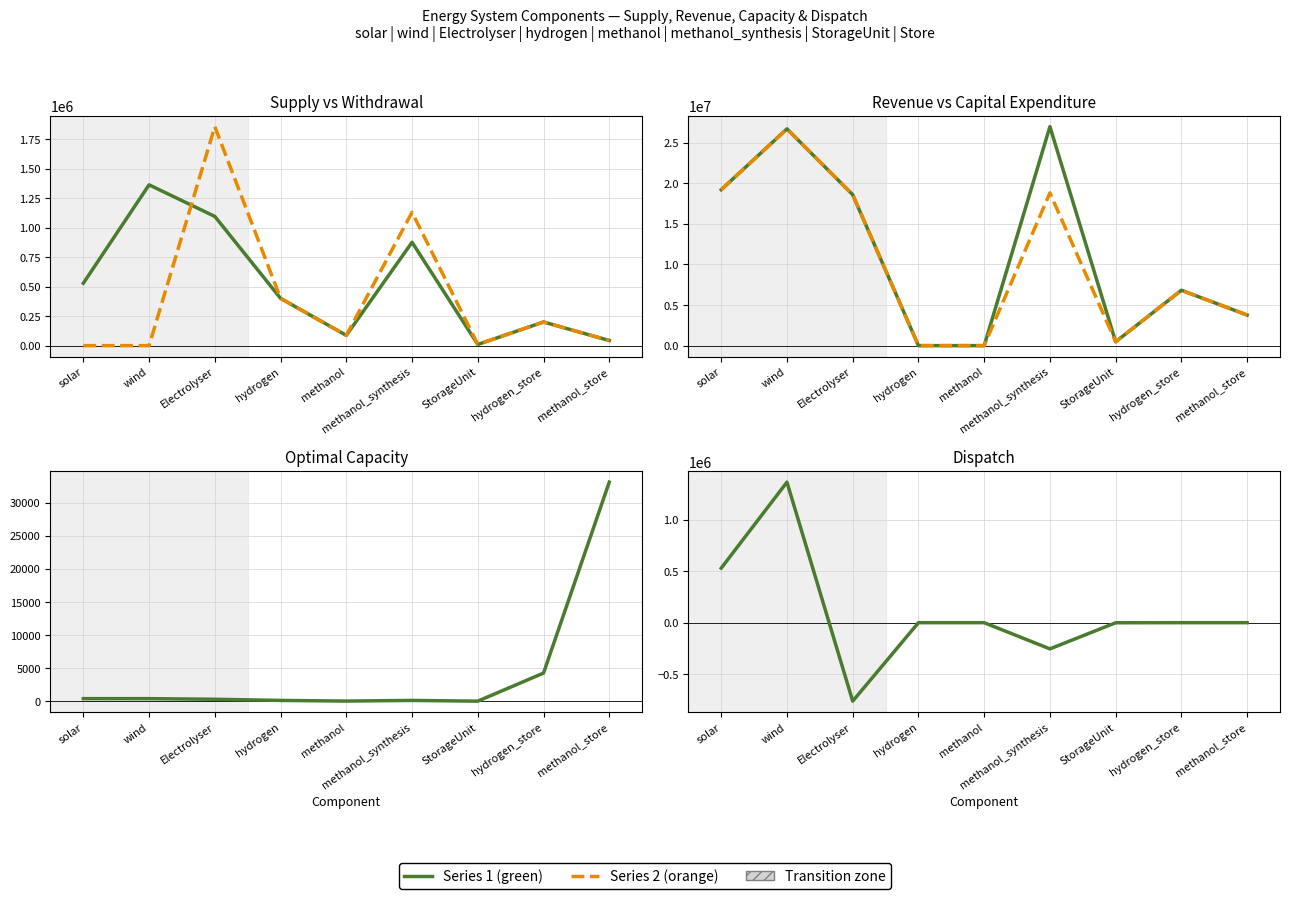

Between hydrogen and StorageUnit, which is larger?

hydrogen